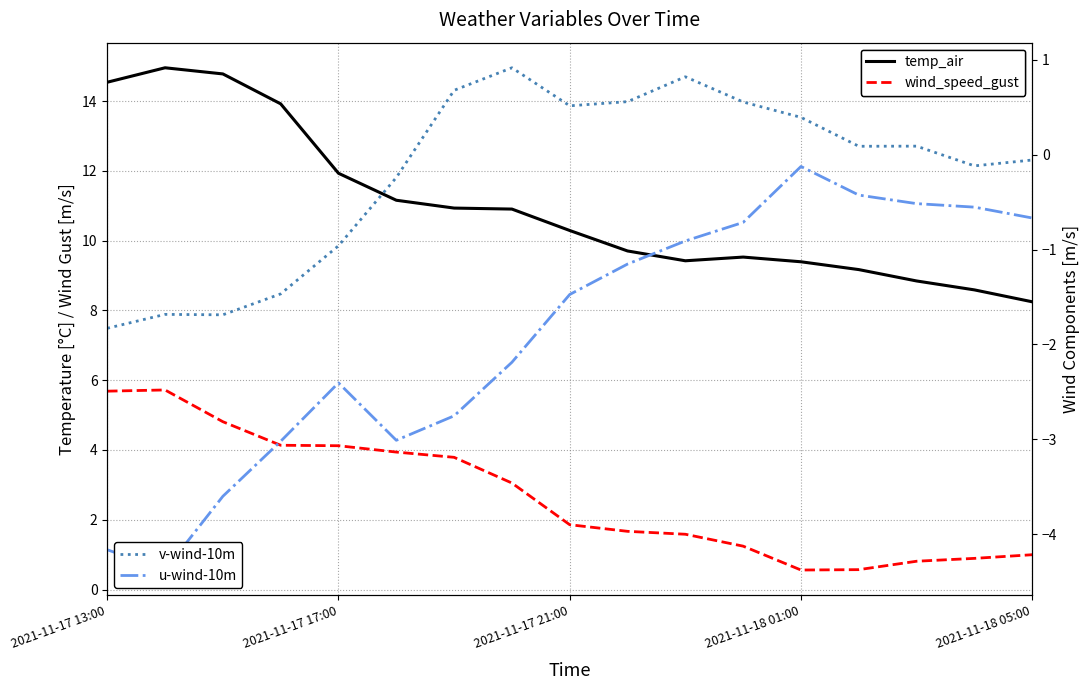

Is it true that wind_speed_gust equals 0.4 at 2021-11-18 05:00?

False